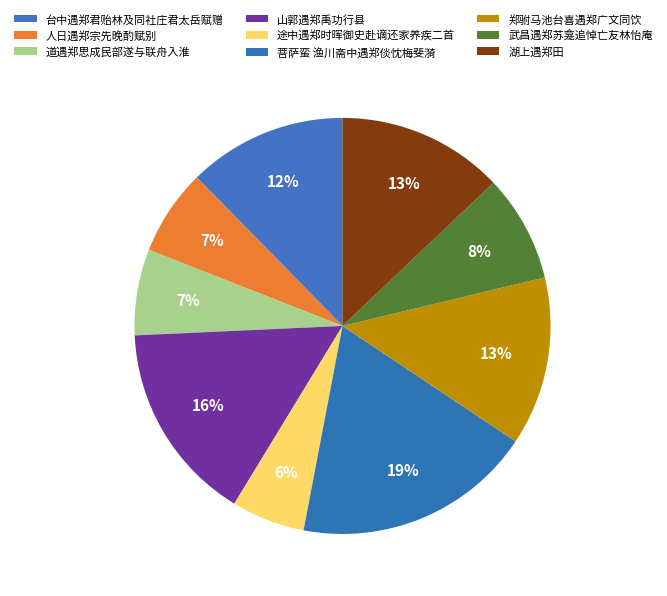

Count the number of slices in the pie.

9